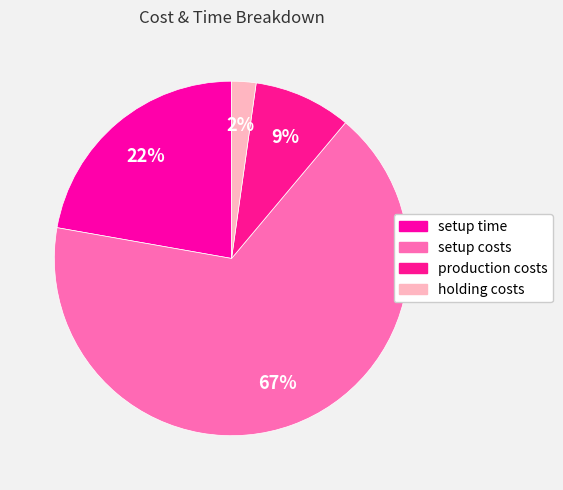

Which category has the smallest portion of the pie?

holding costs